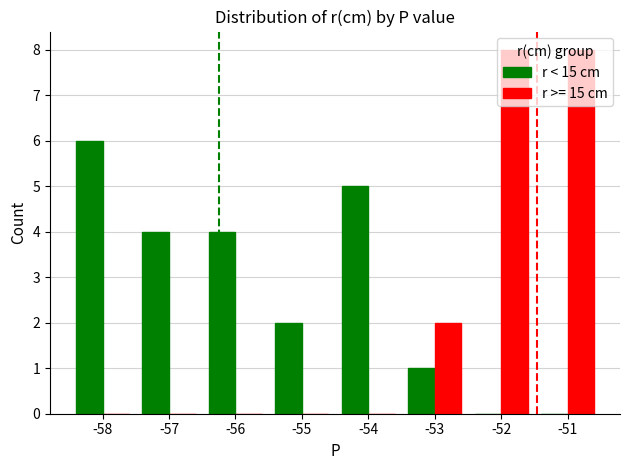

What is the sum of all r < 15 cm values?

22